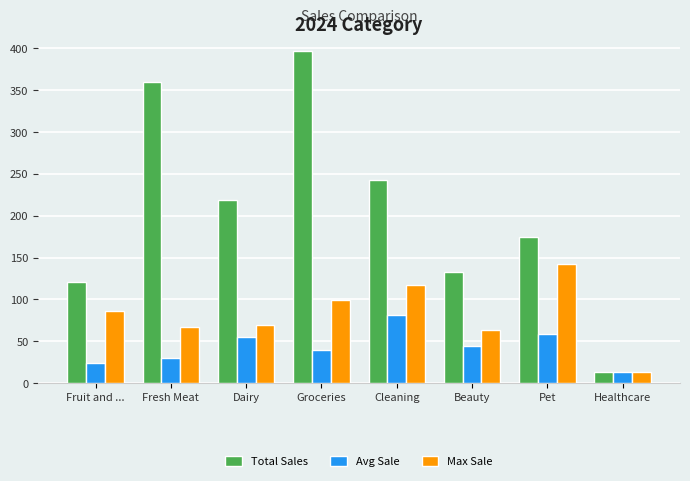

What is the average value of the Max Sale series?

82.2